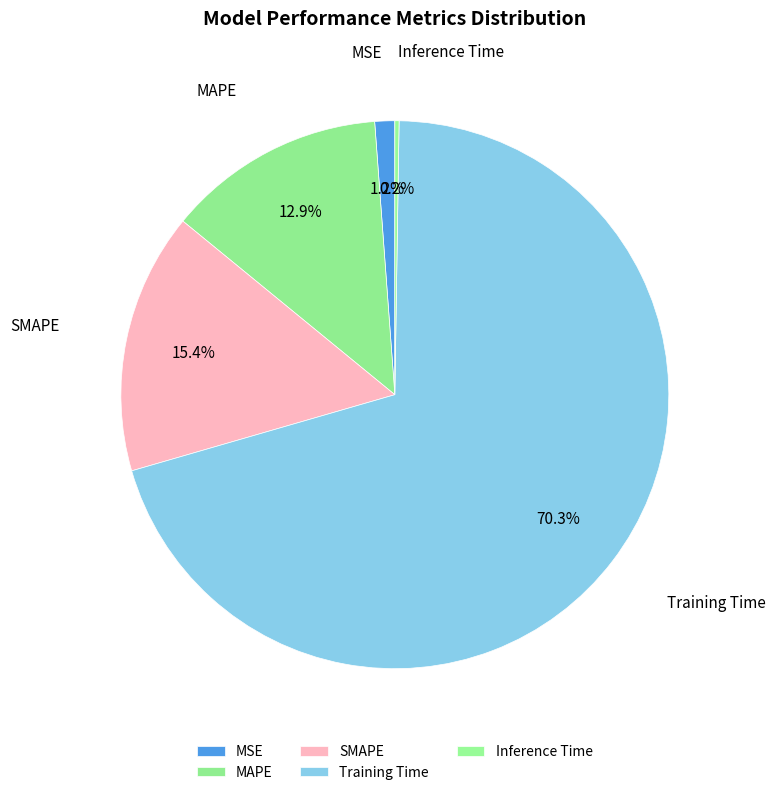

What percentage is NOT represented by MAPE?

87.1%